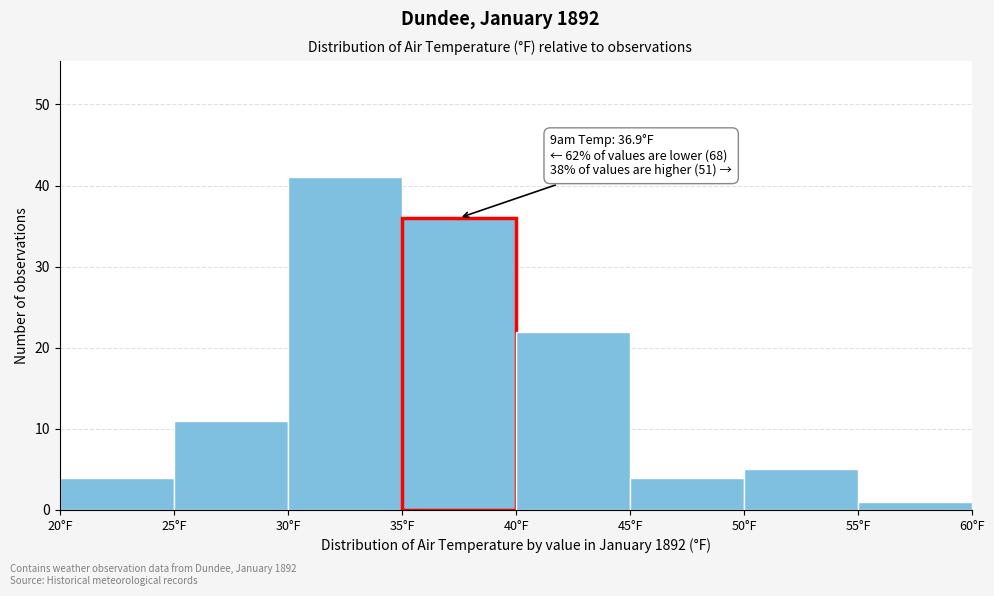

Over which range of the x-axis is the bar tallest?

30 to 35